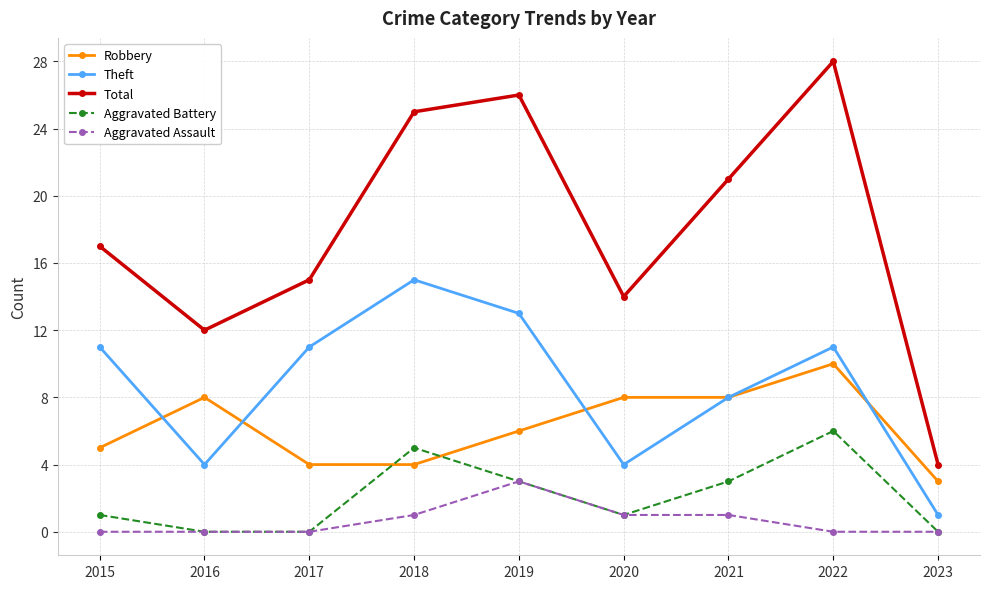

The Total series shows 12 at 2016. True or false?

True